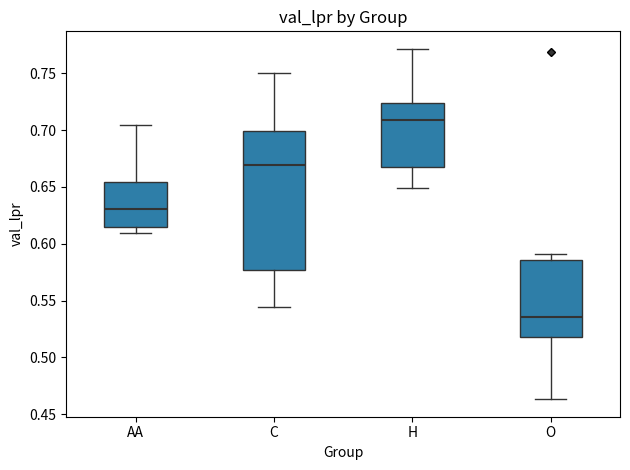

Where is the lower edge of the box for C on the y-axis? The values are not printed on the chart, so give them approximately, as read against the axis.

0.575